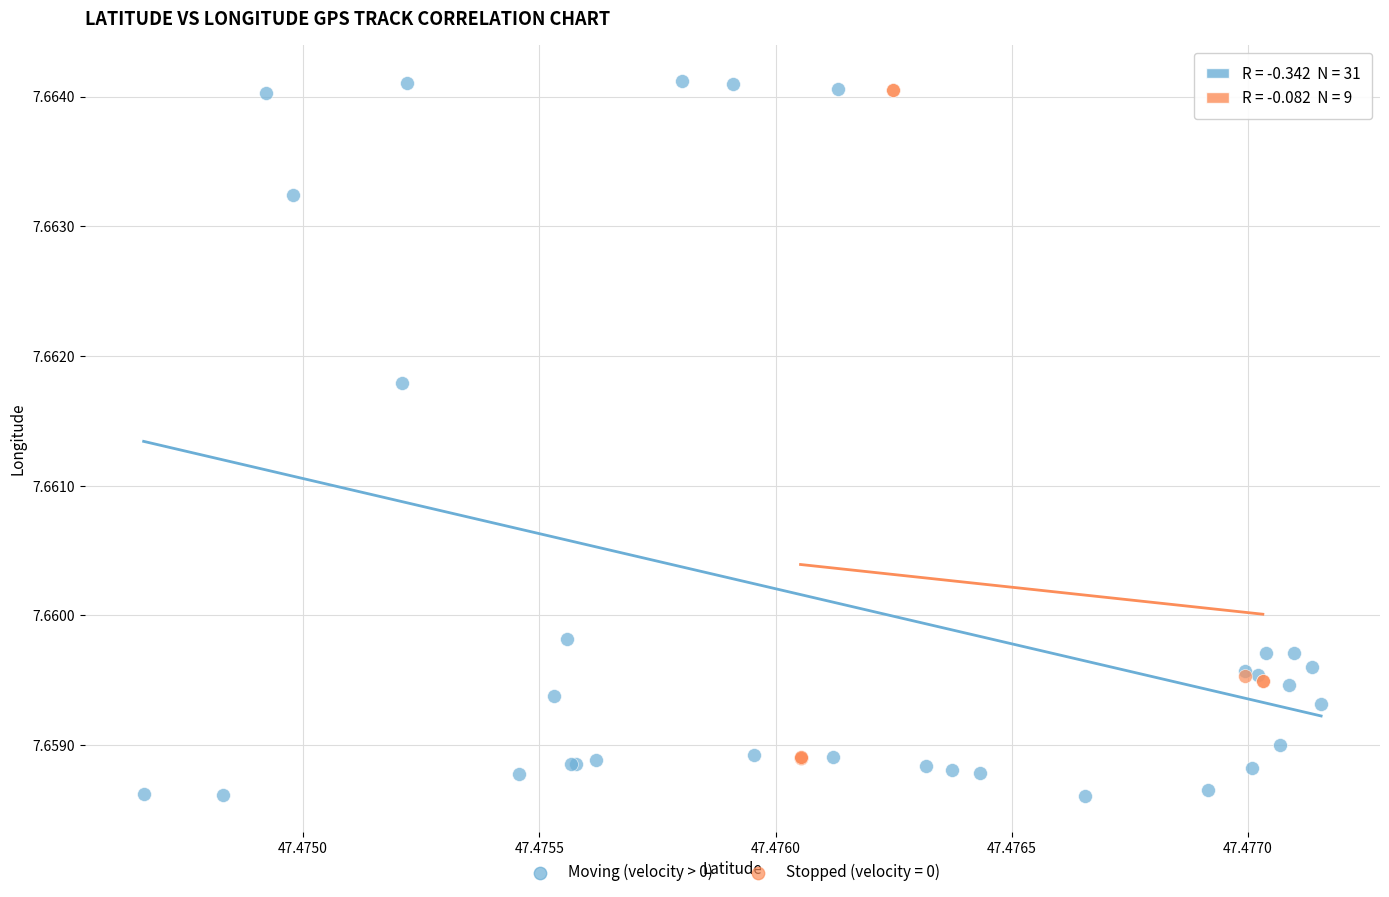

Which series contains the lowest Y value?

Moving (velocity > 0)